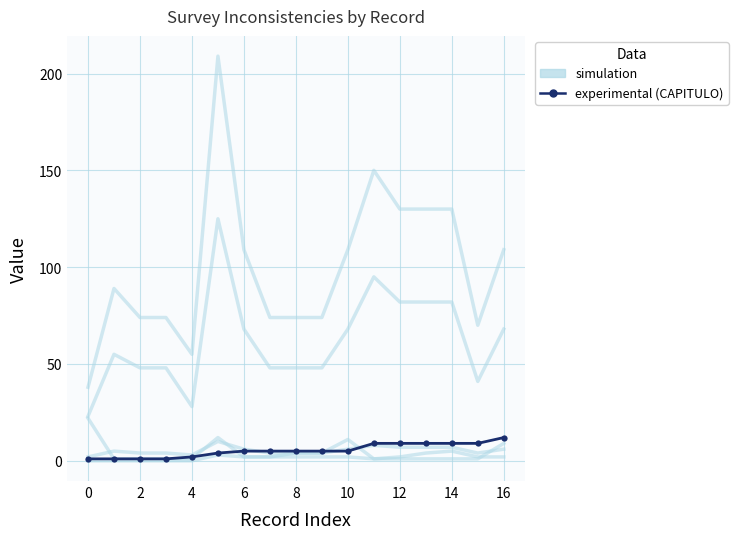

Which series changed the most between −2 and 12?

simulation